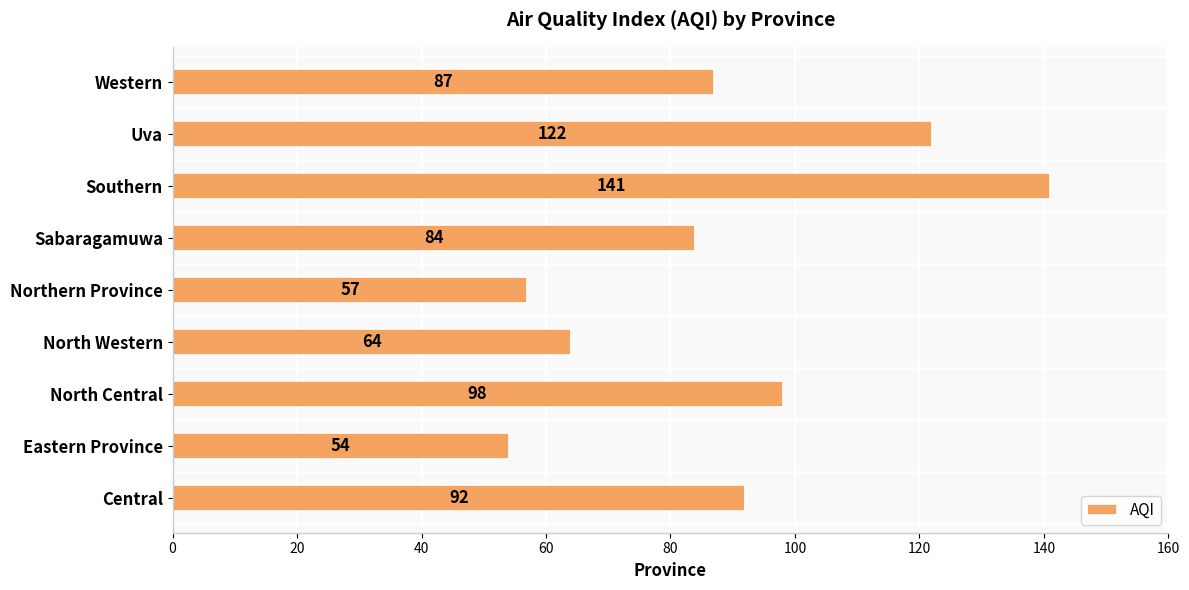

What is the minimum value shown in the chart?

54